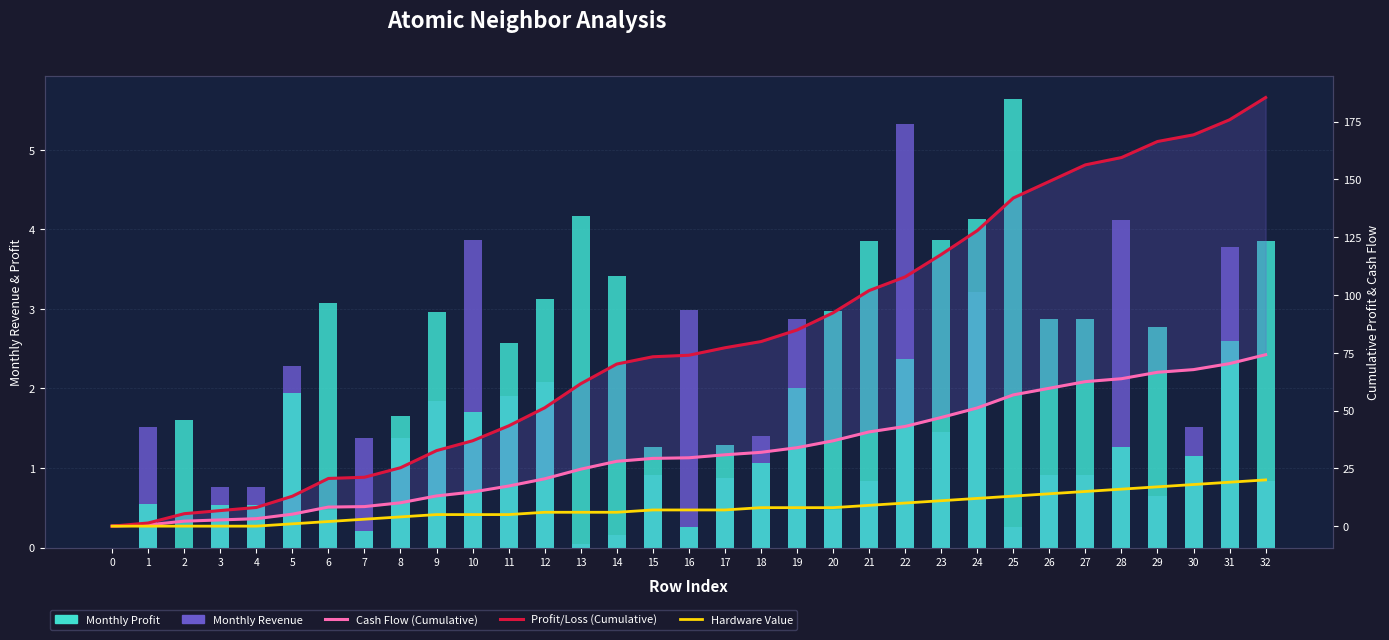

Reading right to left, what are all the values shown in this chart?

Monthly Revenue: 32=0.8	31=3.8	30=1.5	29=0.7	28=4.1	27=0.9	26=0.9	25=0.3	24=3.2	23=1.4	22=5.3	21=0.8	20=0.5	19=2.9	18=1.4	17=0.9	16=3.0	15=0.9	14=0.2	13=0.0	12=2.1	11=1.9	10=3.9	9=1.8	8=1.4	7=1.4	6=0.5	5=2.3	4=0.8	3=0.8	2=0.0	1=1.5	0=0.0
Monthly Profit: 32=3.8	31=2.6	30=1.2	29=2.8	28=1.3	27=2.9	26=2.9	25=5.6	24=4.1	23=3.9	22=2.4	21=3.8	20=3.0	19=2.0	18=1.1	17=1.3	16=0.3	15=1.3	14=3.4	13=4.2	12=3.1	11=2.6	10=1.7	9=3.0	8=1.6	7=0.2	6=3.1	5=1.9	4=0.5	3=0.5	2=1.6	1=0.5	0=0.0
Cash Flow (Cumulative): 32=74.2	31=70.3	30=67.7	29=66.5	28=63.8	27=62.5	26=59.6	25=56.8	24=51.1	23=47.0	22=43.1	21=40.8	20=36.9	19=33.9	18=31.9	17=30.9	16=29.6	15=29.3	14=28.0	13=24.6	12=20.5	11=17.3	10=14.8	9=13.1	8=10.1	7=8.5	6=8.2	5=5.2	4=3.2	3=2.7	2=2.2	1=0.5	0=0.0
Profit/Loss (Cumulative): 32=185.4	31=175.8	30=169.3	29=166.4	28=159.4	27=156.3	26=149.1	25=141.9	24=127.8	23=117.5	22=107.8	21=101.9	20=92.3	19=84.8	18=79.8	17=77.2	16=73.9	15=73.3	14=70.1	13=61.6	12=51.2	11=43.4	10=36.9	9=32.7	8=25.3	7=21.1	6=20.6	5=12.9	4=8.1	3=6.7	2=5.4	1=1.4	0=0.0
Hardware Value: 32=20.0	31=19.0	30=18.0	29=17.0	28=16.0	27=15.0	26=14.0	25=13.0	24=12.0	23=11.0	22=10.0	21=9.0	20=8.0	19=8.0	18=8.0	17=7.0	16=7.0	15=7.0	14=6.0	13=6.0	12=6.0	11=5.0	10=5.0	9=5.0	8=4.0	7=3.0	6=2.0	5=1.0	4=0.0	3=0.0	2=0.0	1=0.0	0=0.0